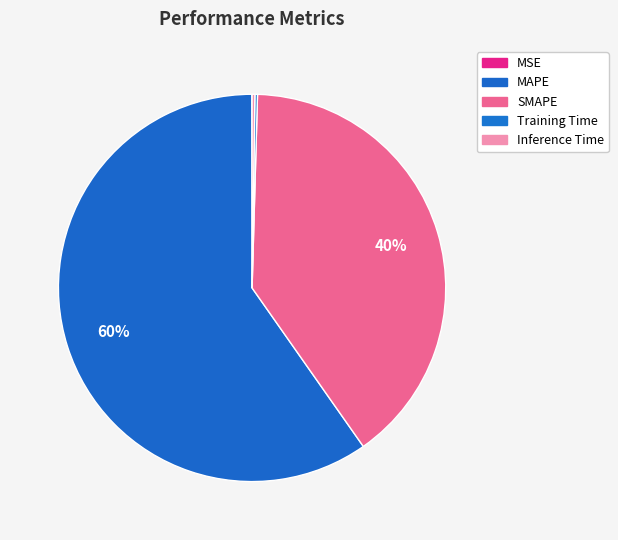

The Training Time slice represents 1% of the pie. True or false?

False